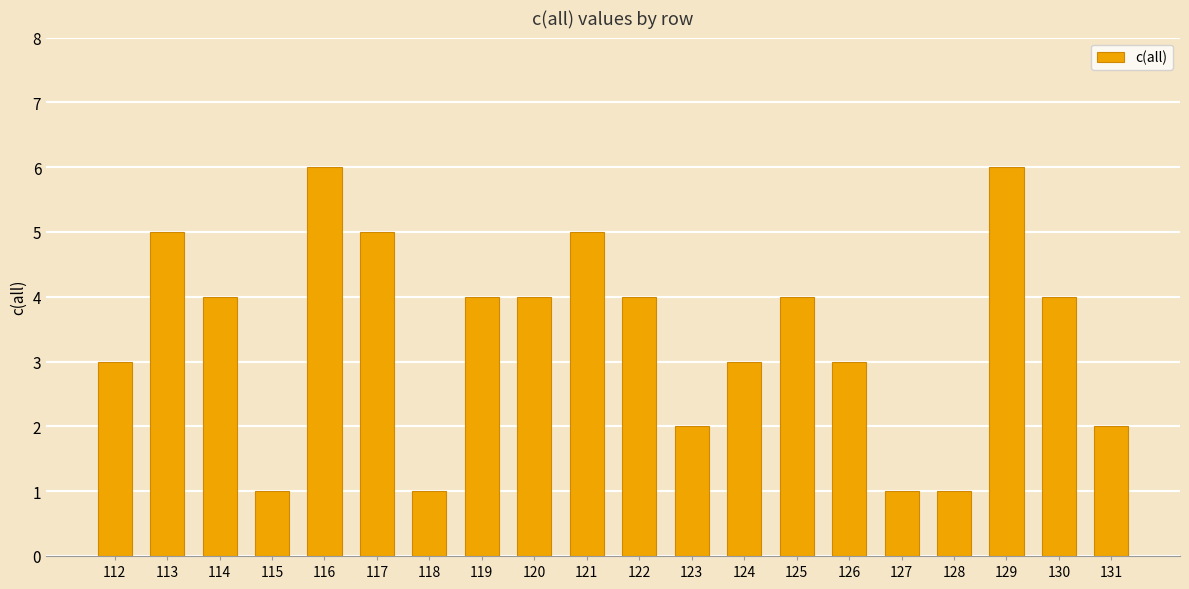

What is the maximum value shown in the chart?

6